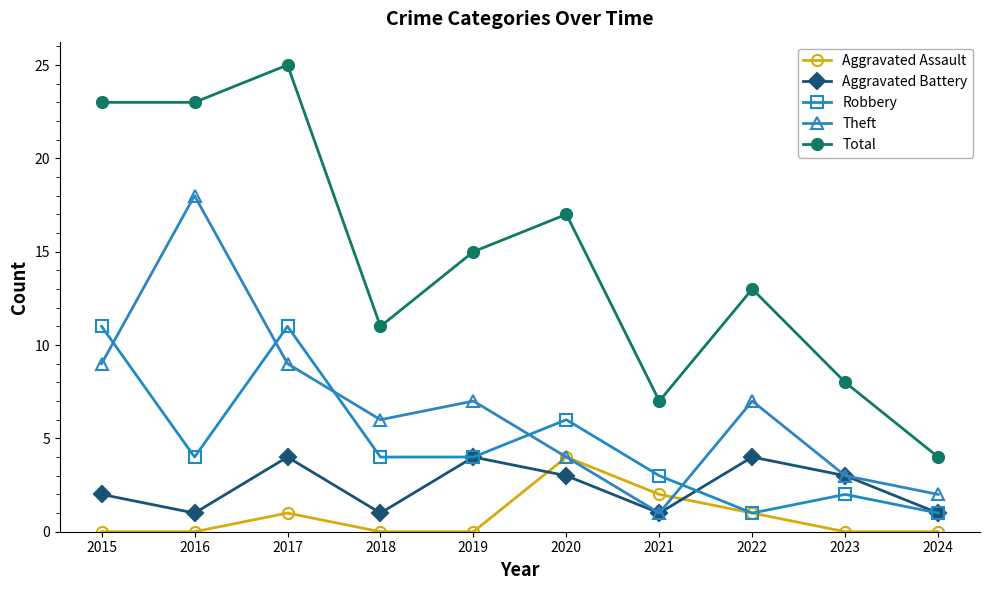

What are all the series names shown in the legend?

Aggravated Assault, Aggravated Battery, Robbery, Theft, Total